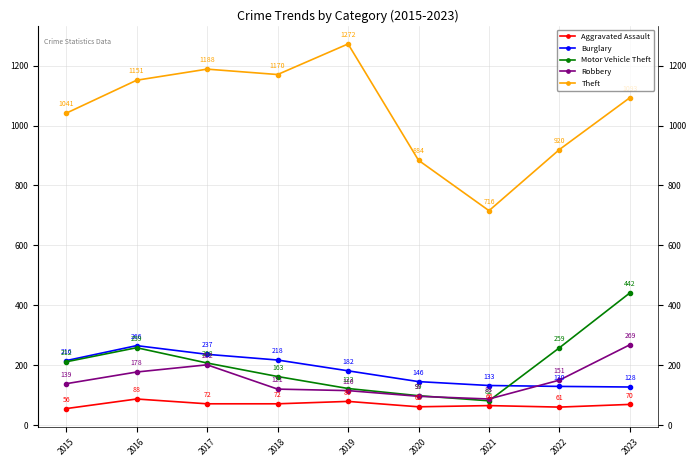

List the series in order of their peak value, lowest first.

Aggravated Assault, Burglary, Robbery, Motor Vehicle Theft, Theft